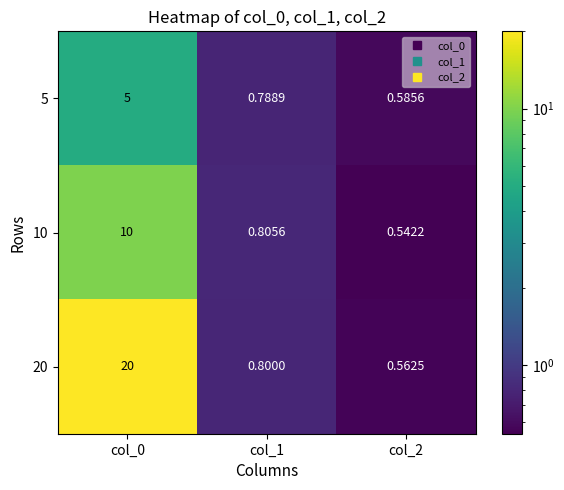

Is the value of 5 at col_1 greater than the value of 20 at col_2?

Yes